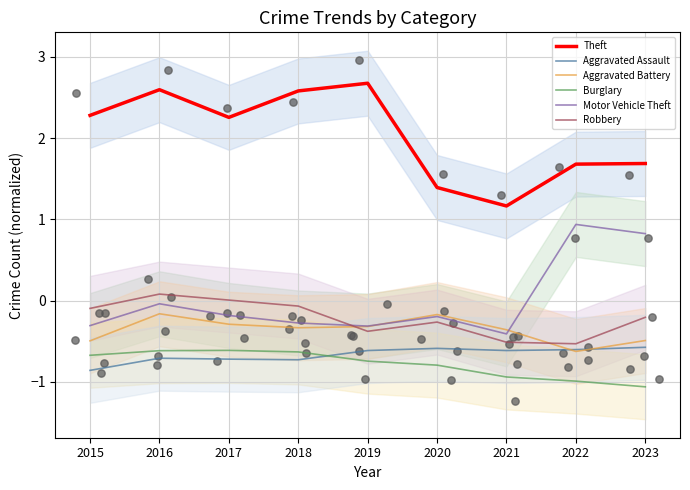

At how many categories does at least one series exceed 0?

9